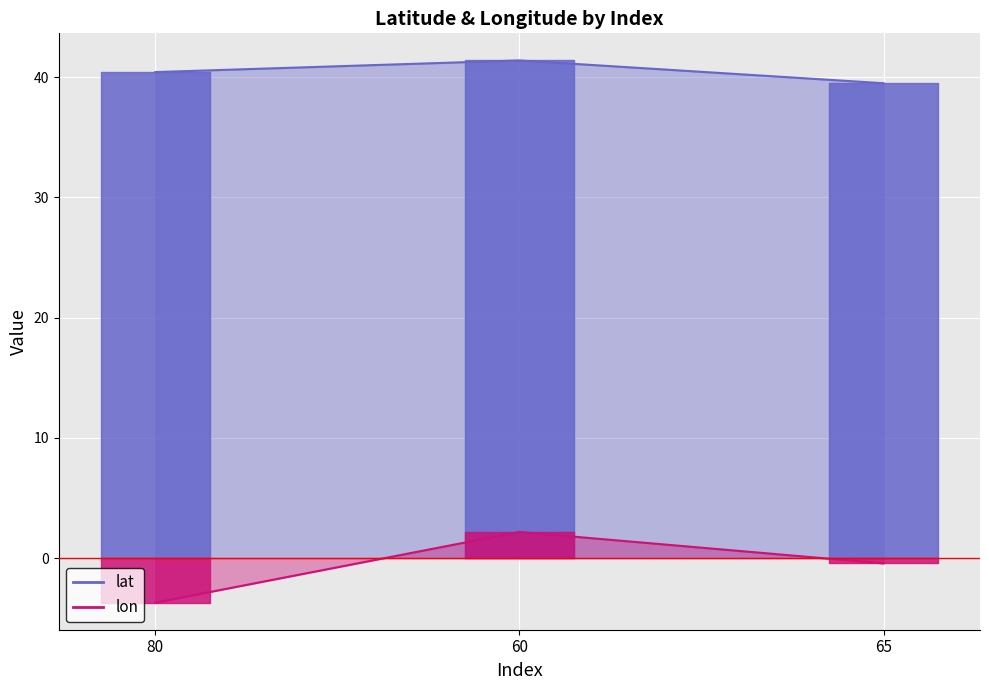

How many data points in lat are above 40?

2